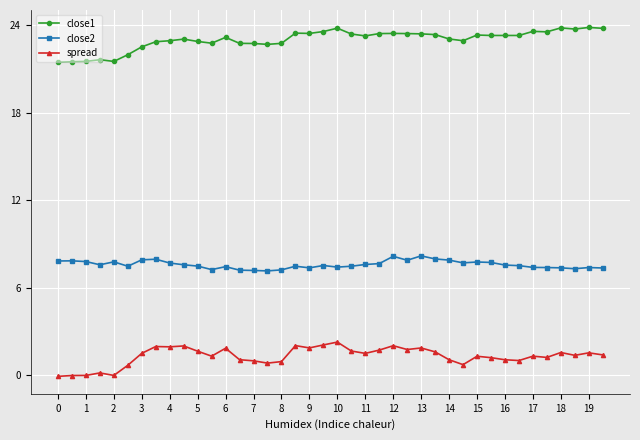

What is the difference between the second highest and second lowest values in the close1 series?

2.3